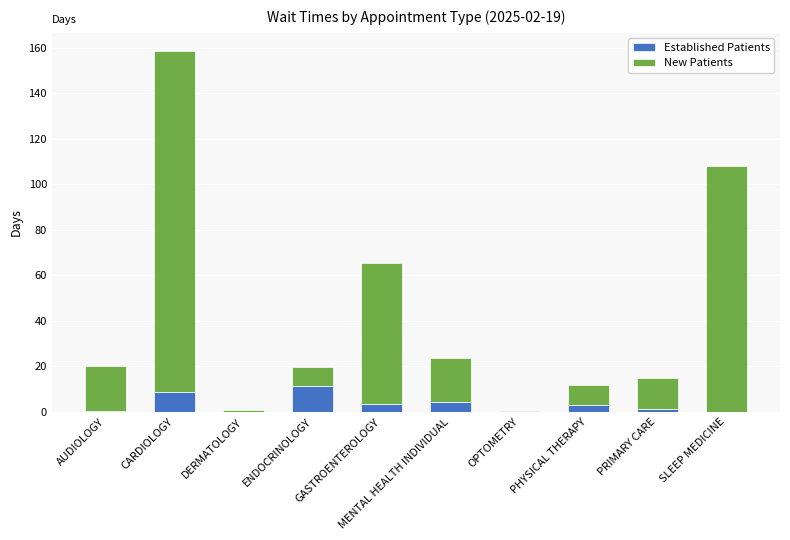

What is the sum of all Established Patients values?

32.4